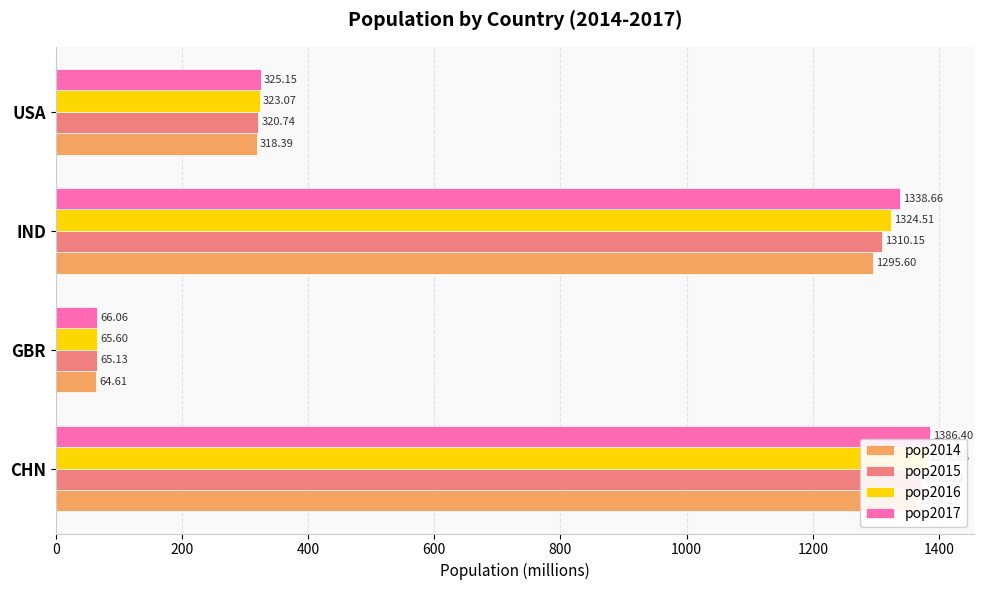

Which series has the largest total across all categories?

pop2017